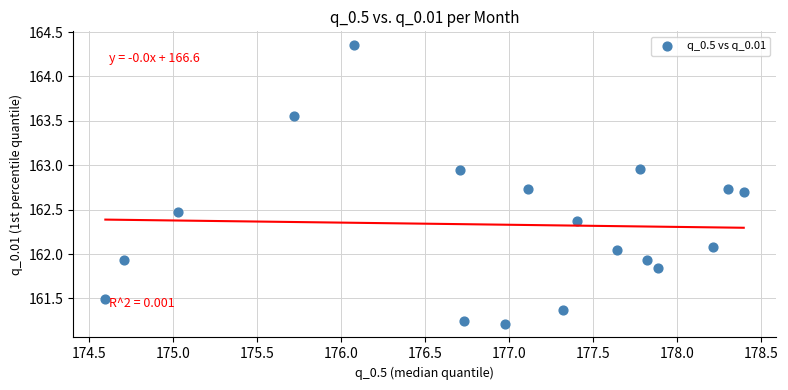

What is the range of X values (max minus min)?

3.8